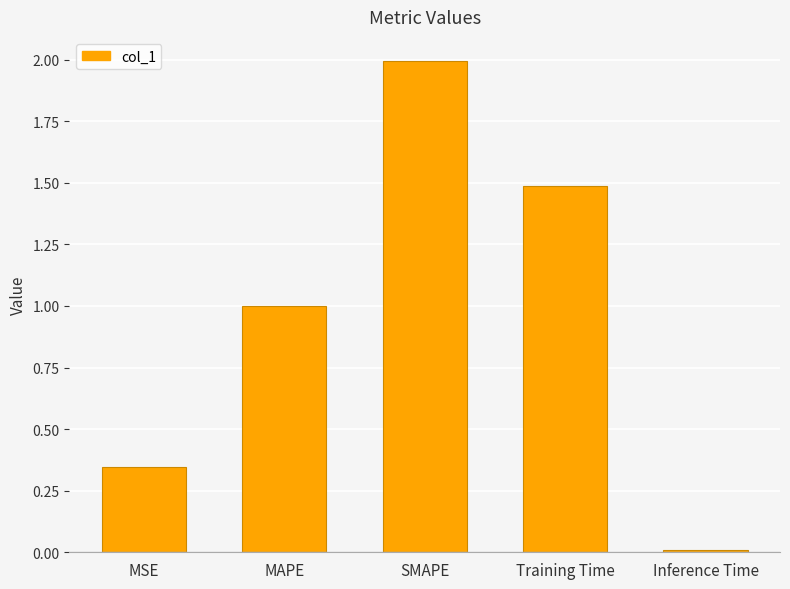

What is the difference between the second highest and second lowest values?

1.1